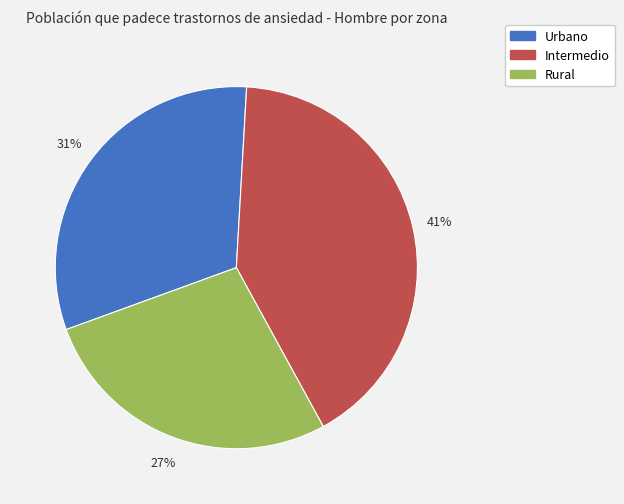

To the nearest percent, what is the difference between the largest and smallest slice percentages?

14%